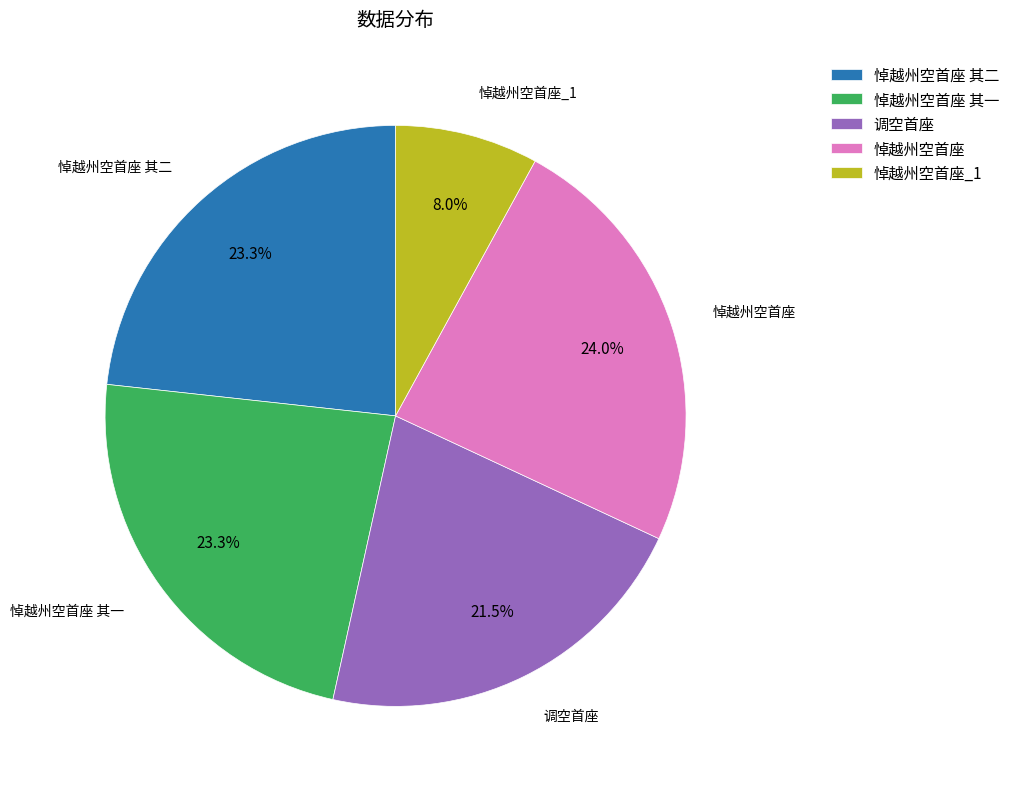

Does 悼越州空首座 represent more than half of the total?

No